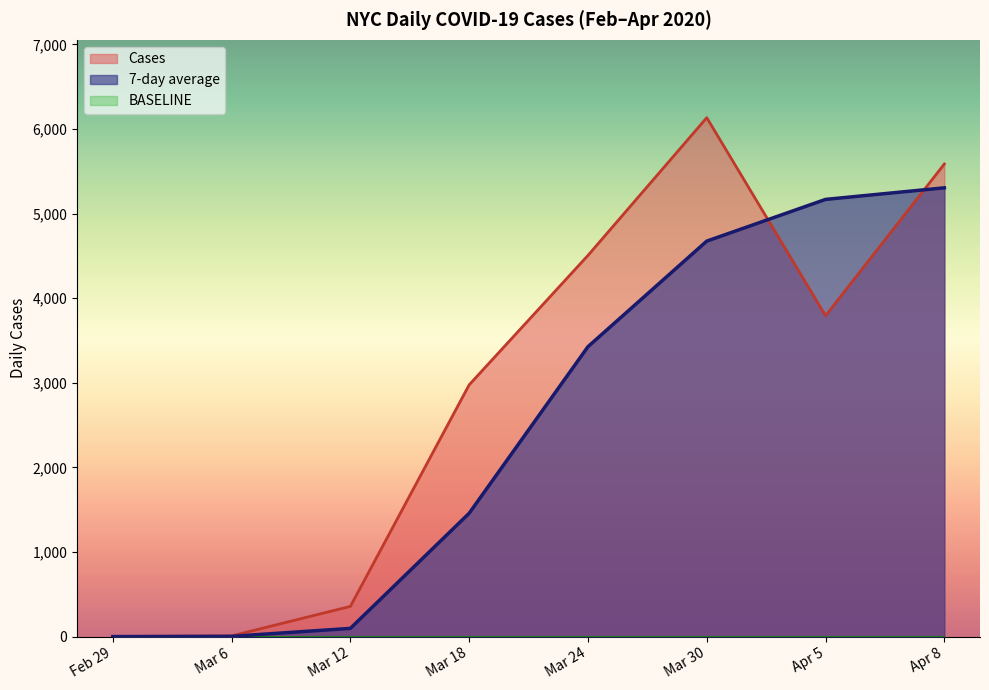

True or false: BASELINE and 7-day average cross at least once.

False